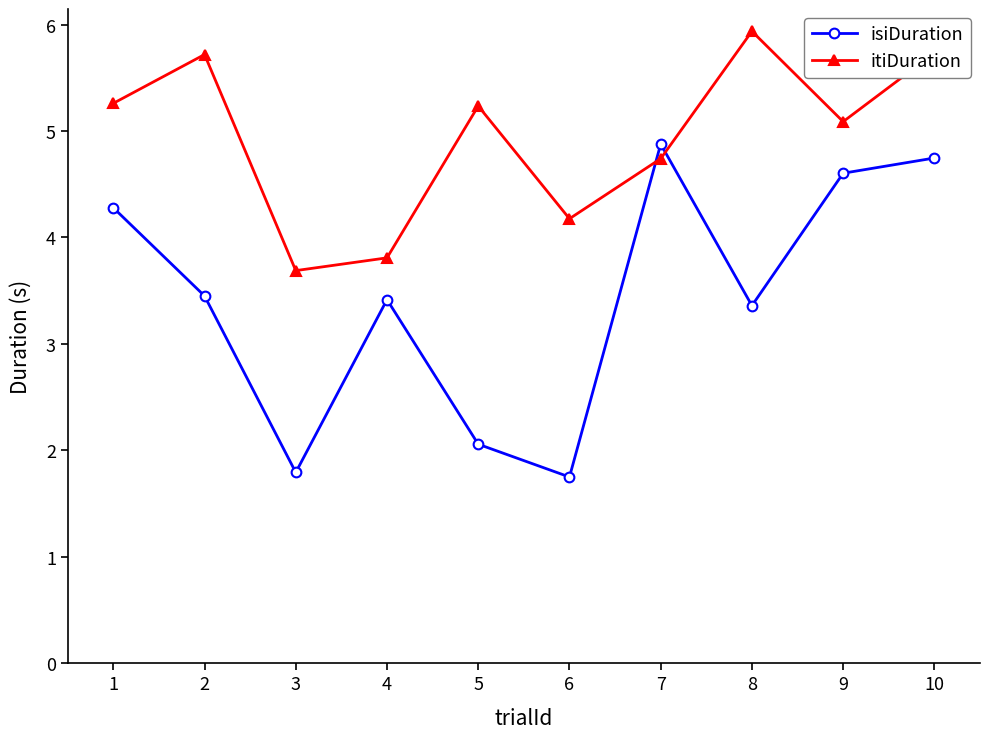

What is the value of the isiDuration point at the 1st from the left?

4.3